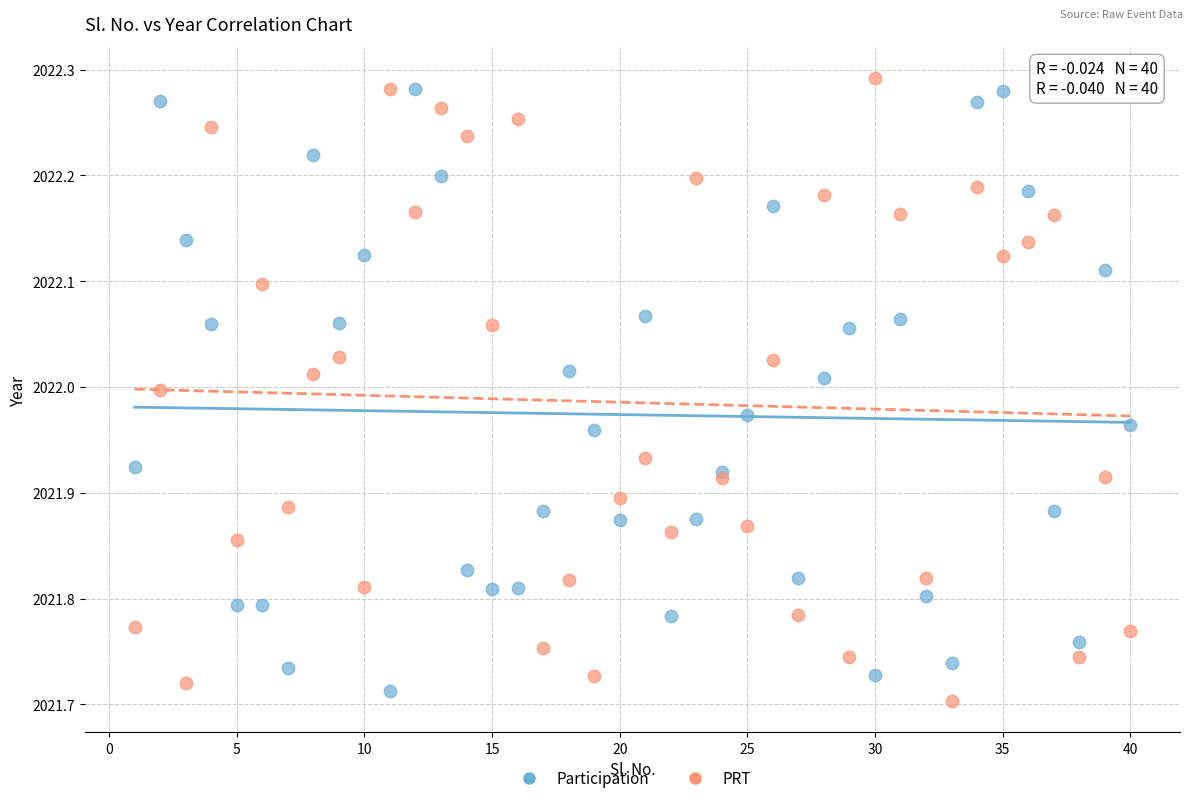

What is the X range (max minus min) for the scatter plot?

39.0